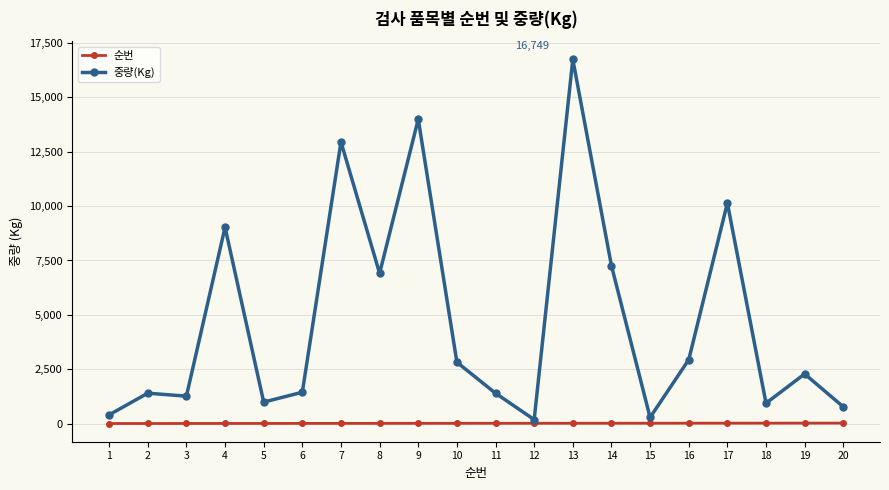

Count the number of data series in this chart.

2